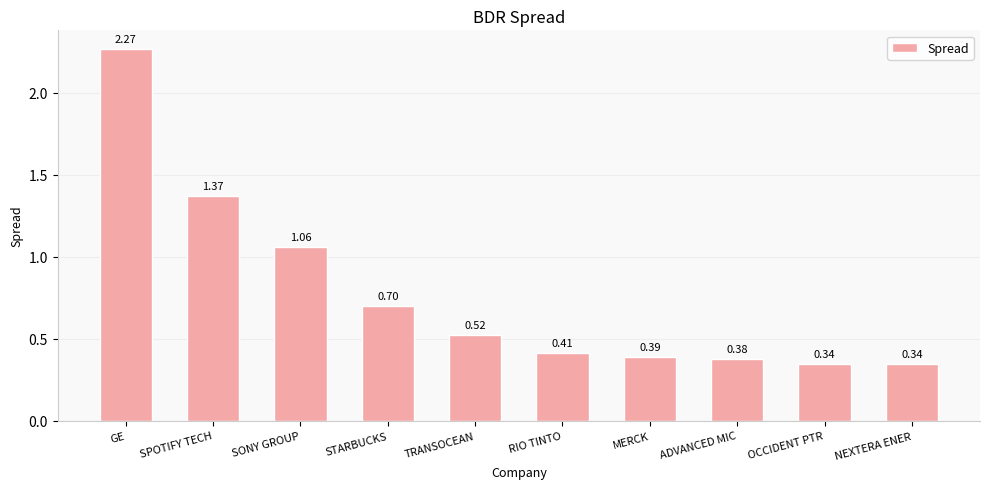

What is the difference between the values at RIO TINTO and OCCIDENT PTR?

0.1